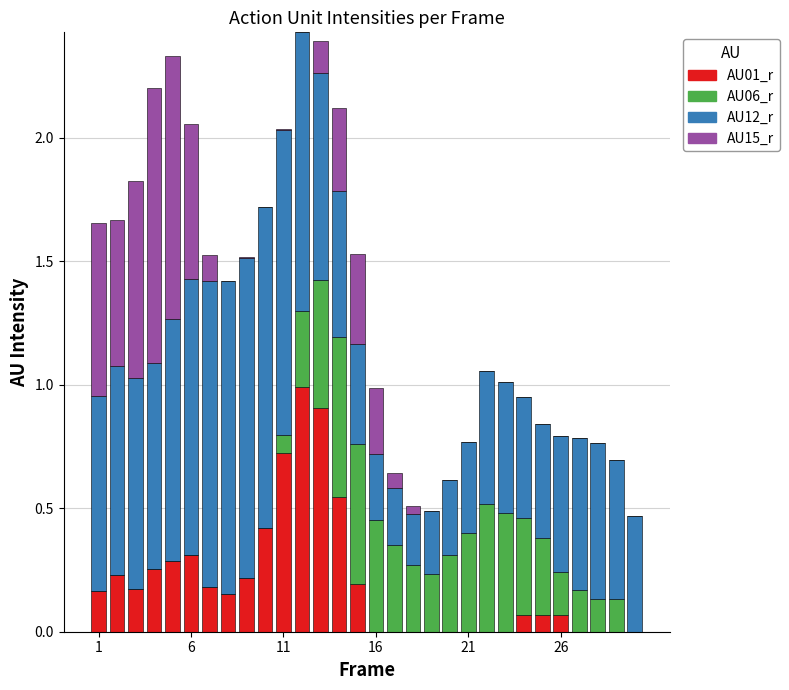

What is the highest value of the AU01_r series?

1.0